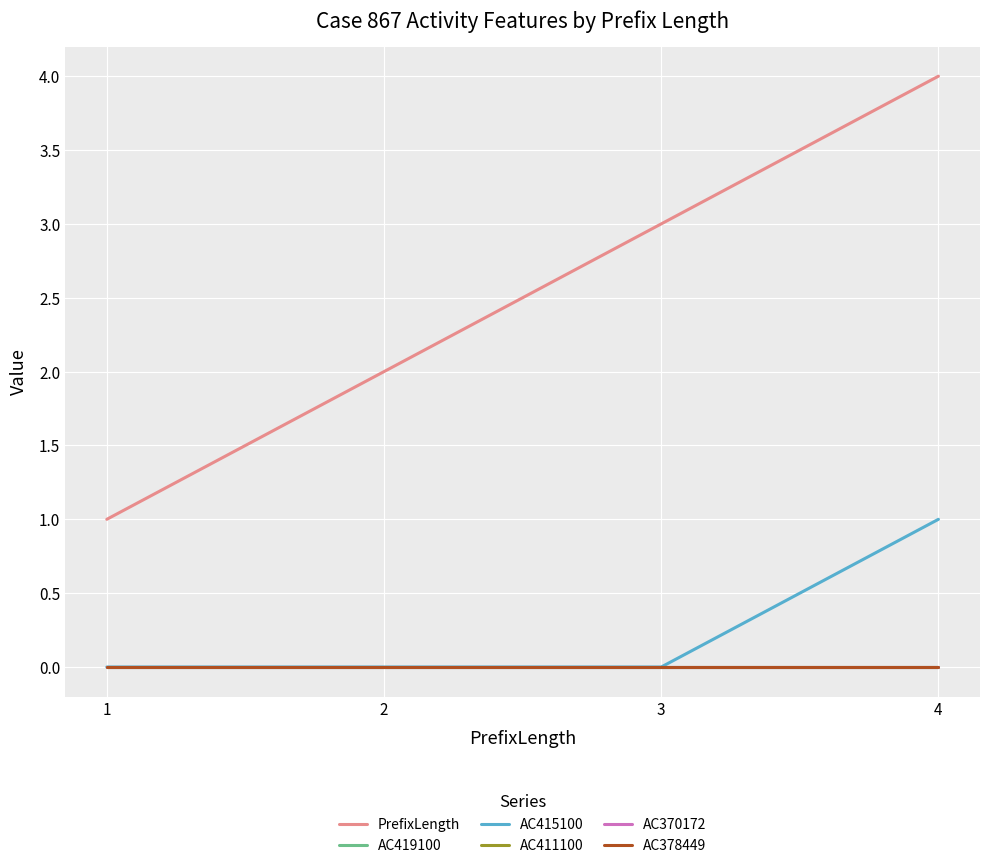

Does the chart have visible grid lines?

Yes